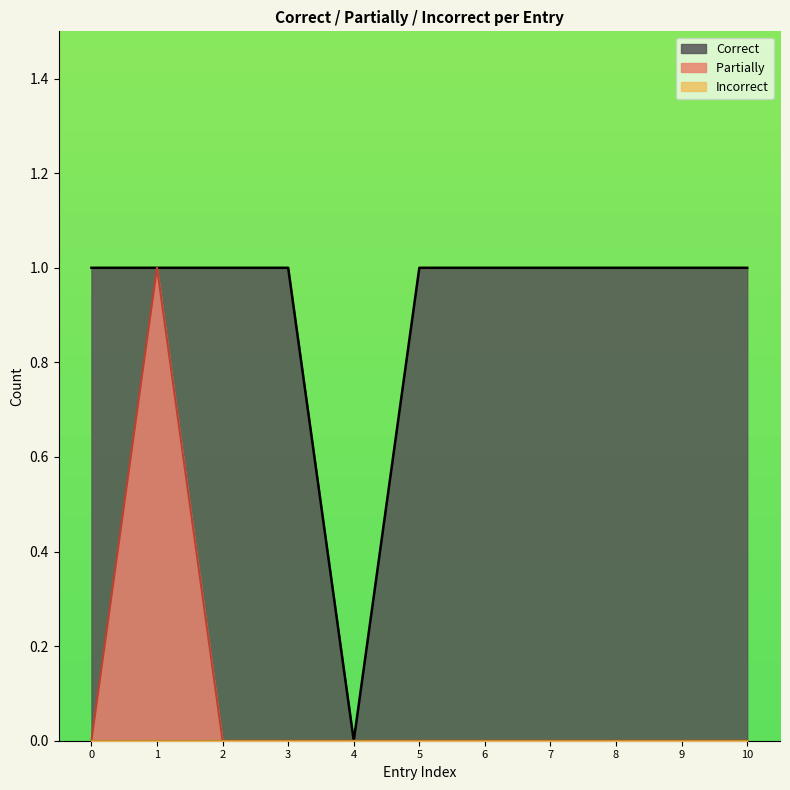

True or false: the data has more than 2 interior local peaks.

False